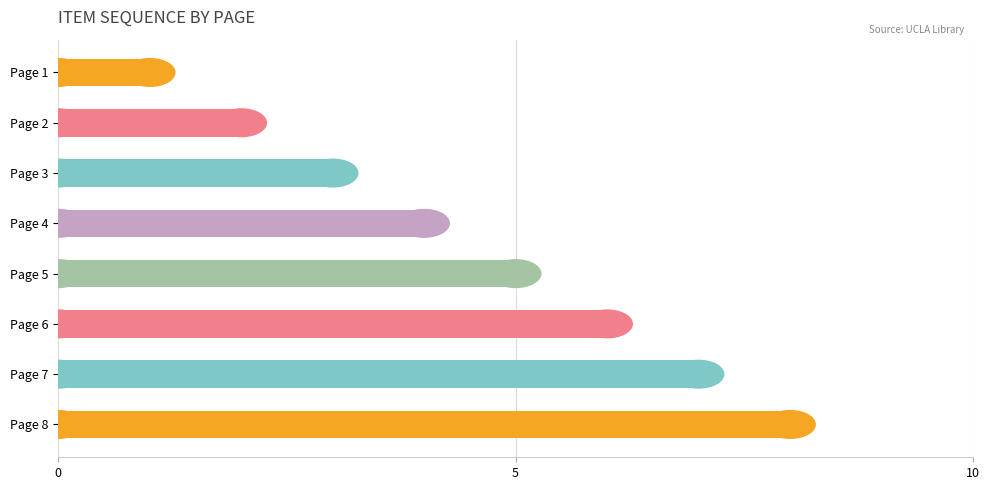

The chart shows a value of 2 at Page 2. True or false?

True